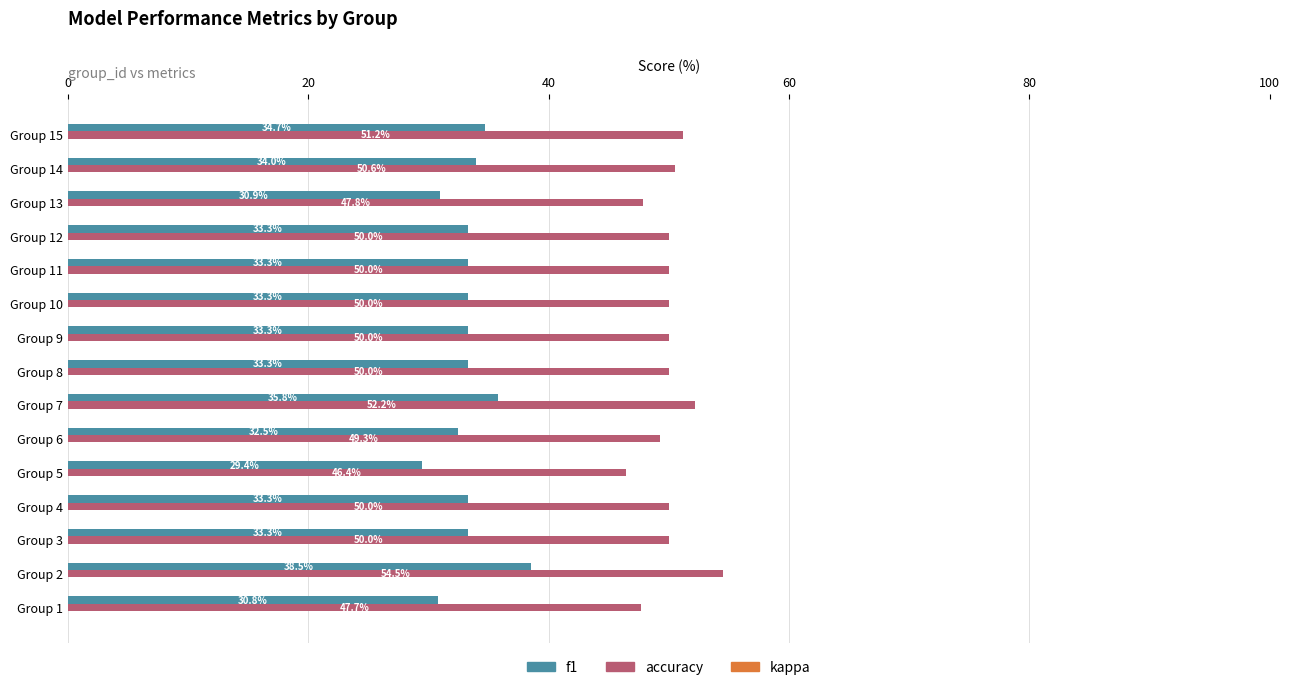

At how many categories does at least one series exceed 45?

15